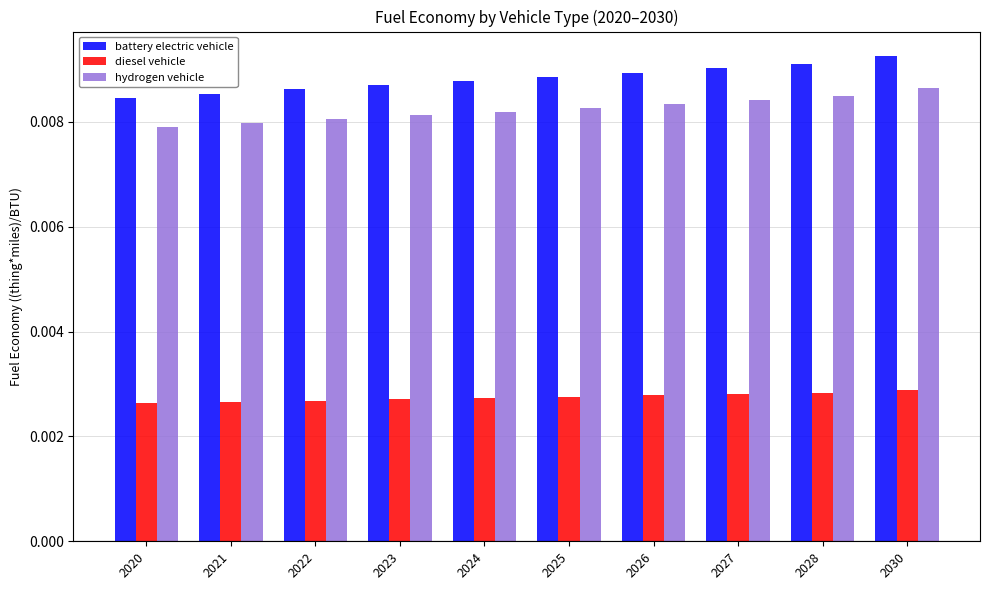

List the series in order of their peak value, highest first.

battery electric vehicle, hydrogen vehicle, diesel vehicle